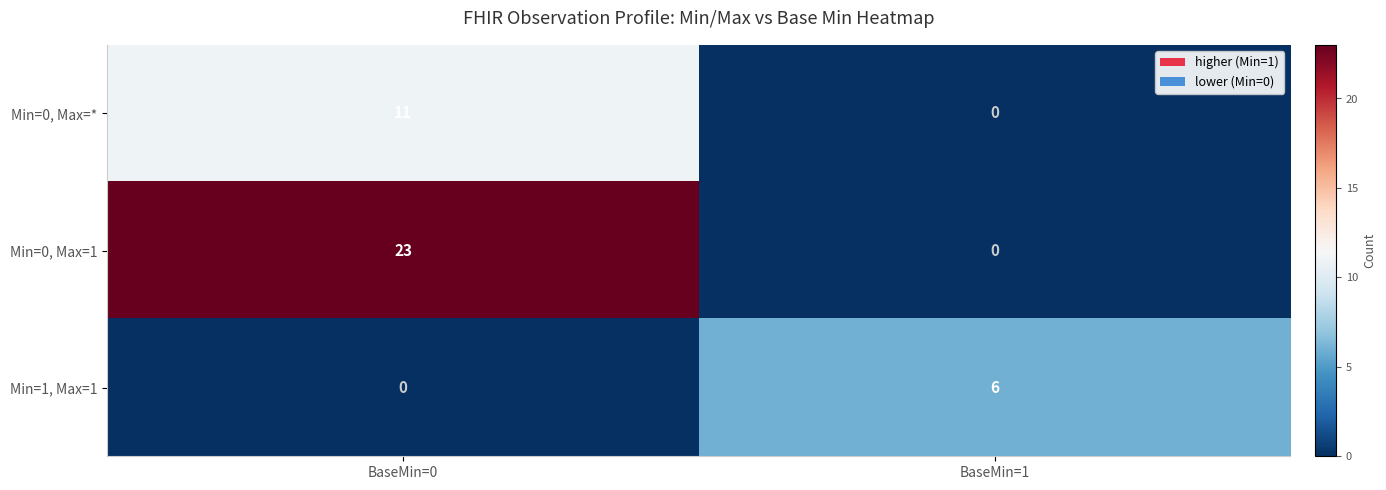

The value of Min=1, Max=1 at BaseMin=1 is 8. True or false?

False